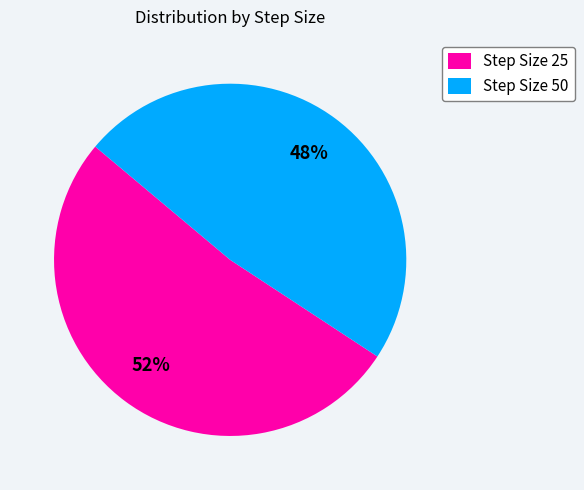

Is Step Size 50 the majority of the pie?

No